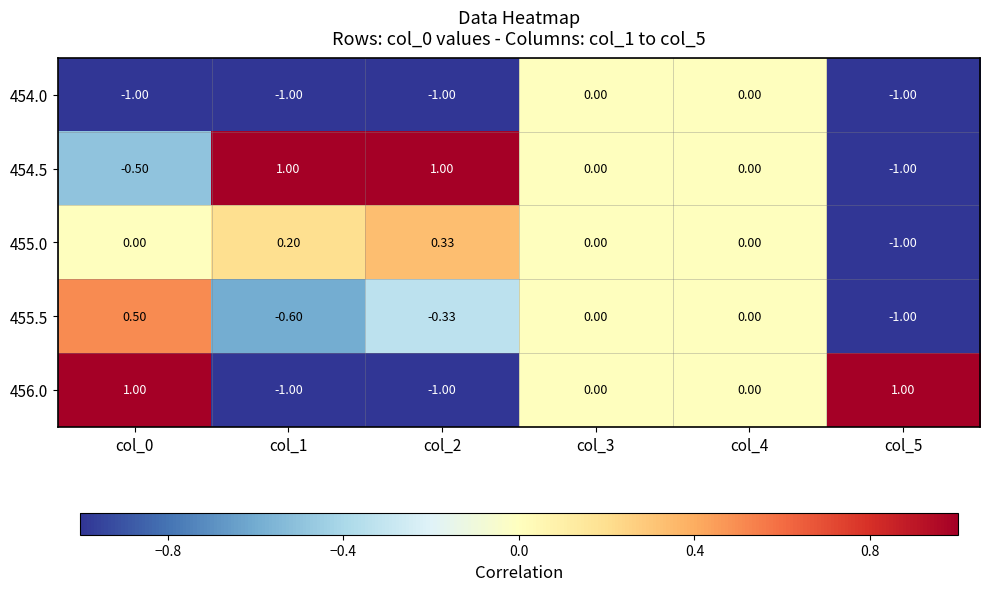

How many categories are shown in the chart?

6